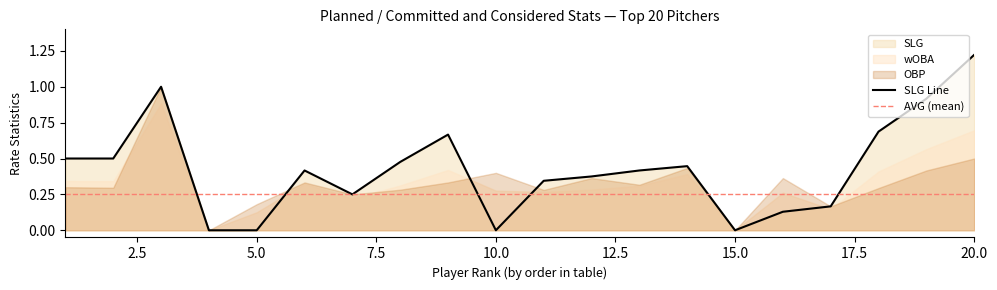

The AVG series shows 1.7 at 3. True or false?

False